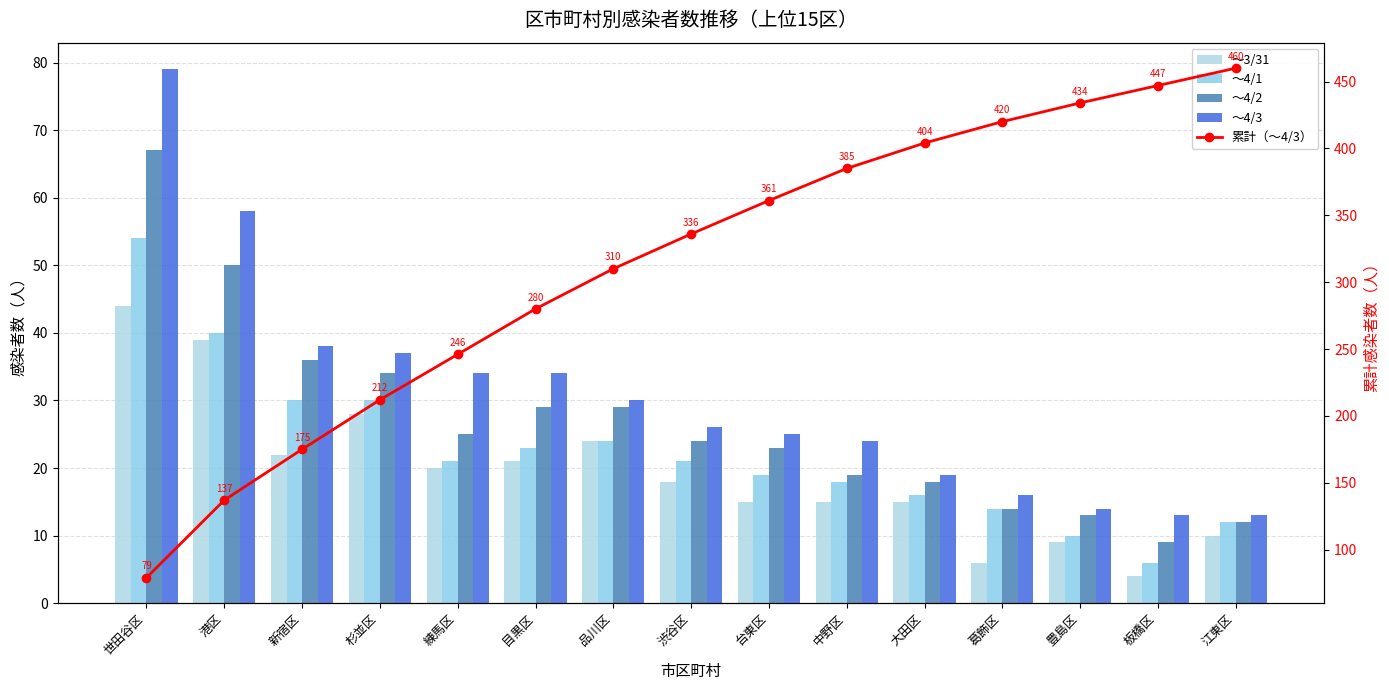

Reading right to left, what are all the values shown in this chart?

～3/31: 江東区=10	板橋区=4	豊島区=9	葛飾区=6	大田区=15	中野区=15	台東区=15	渋谷区=18	品川区=24	目黒区=21	練馬区=20	杉並区=28	新宿区=22	港区=39	世田谷区=44
～4/1: 江東区=12	板橋区=6	豊島区=10	葛飾区=14	大田区=16	中野区=18	台東区=19	渋谷区=21	品川区=24	目黒区=23	練馬区=21	杉並区=30	新宿区=30	港区=40	世田谷区=54
～4/2: 江東区=12	板橋区=9	豊島区=13	葛飾区=14	大田区=18	中野区=19	台東区=23	渋谷区=24	品川区=29	目黒区=29	練馬区=25	杉並区=34	新宿区=36	港区=50	世田谷区=67
～4/3: 江東区=13	板橋区=13	豊島区=14	葛飾区=16	大田区=19	中野区=24	台東区=25	渋谷区=26	品川区=30	目黒区=34	練馬区=34	杉並区=37	新宿区=38	港区=58	世田谷区=79
累計（～4/3）: 江東区=460	板橋区=447	豊島区=434	葛飾区=420	大田区=404	中野区=385	台東区=361	渋谷区=336	品川区=310	目黒区=280	練馬区=246	杉並区=212	新宿区=175	港区=137	世田谷区=79